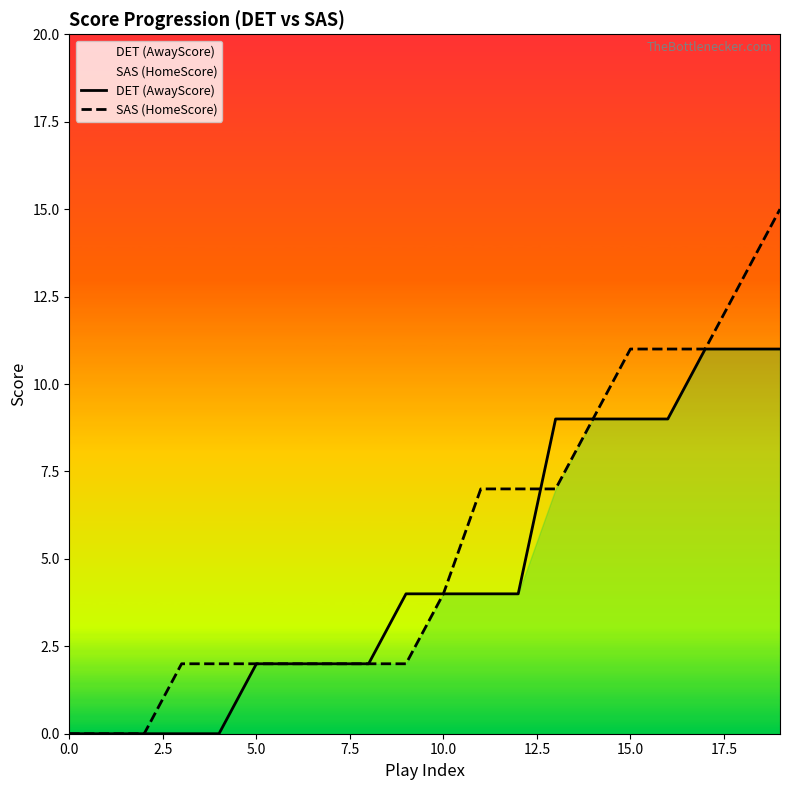

What is the average value of the SAS (HomeScore) series?

5